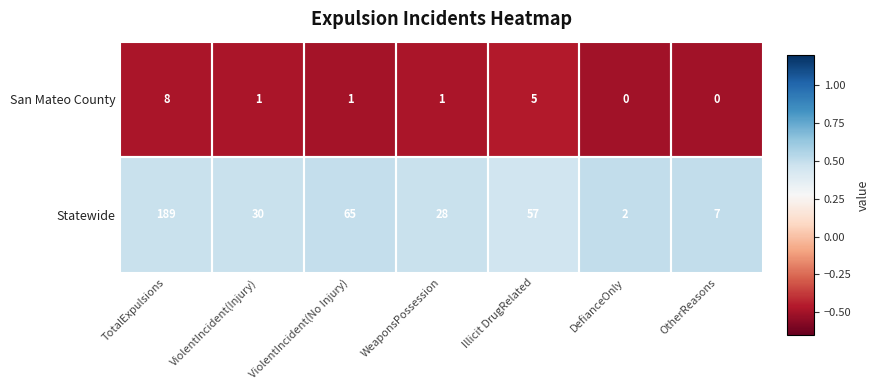

True or false: San Mateo County has a value of 3 at DefianceOnly.

False